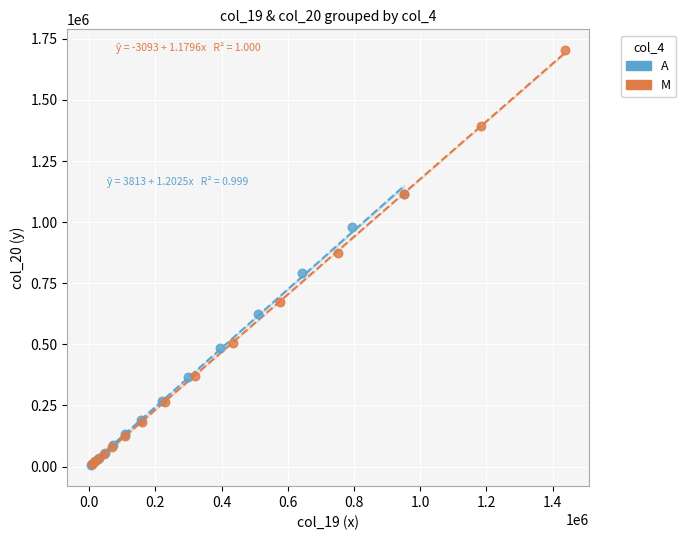

Which series reaches the maximum Y coordinate?

M